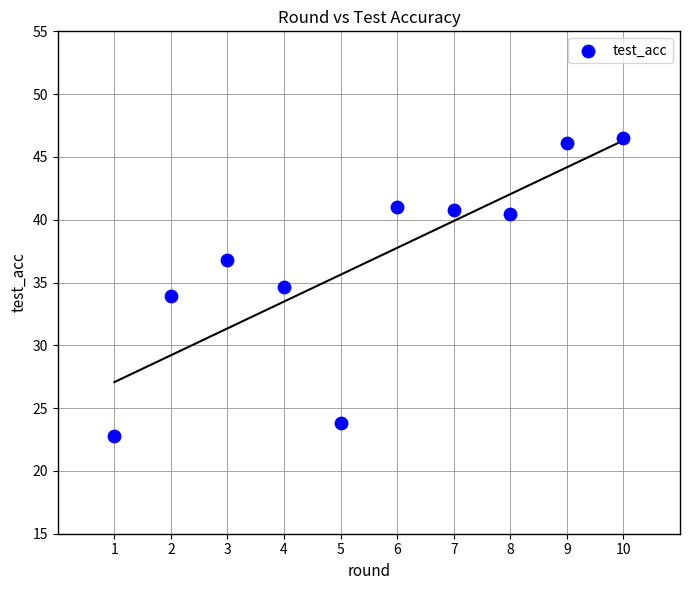

What is the range of Y values (max minus min)?

23.8